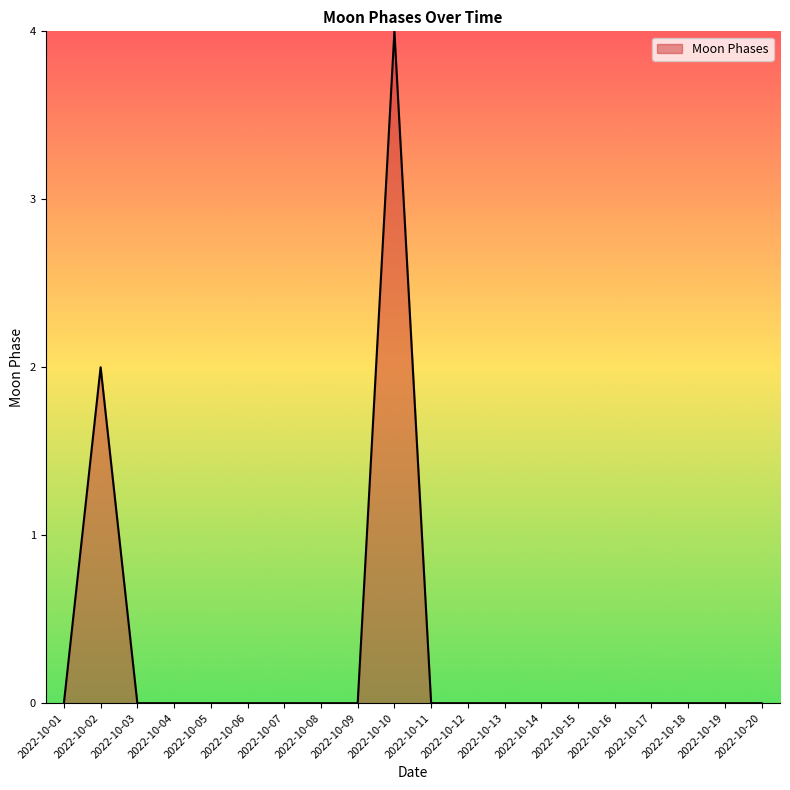

What is the difference between the maximum and minimum values?

4